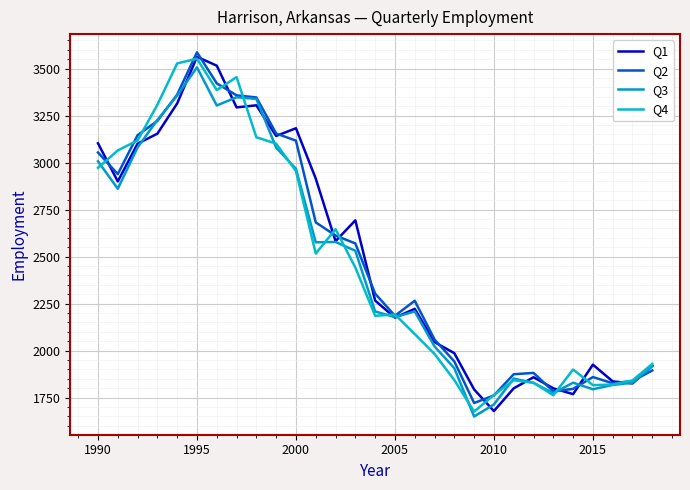

How many lines are shown in the chart?

4